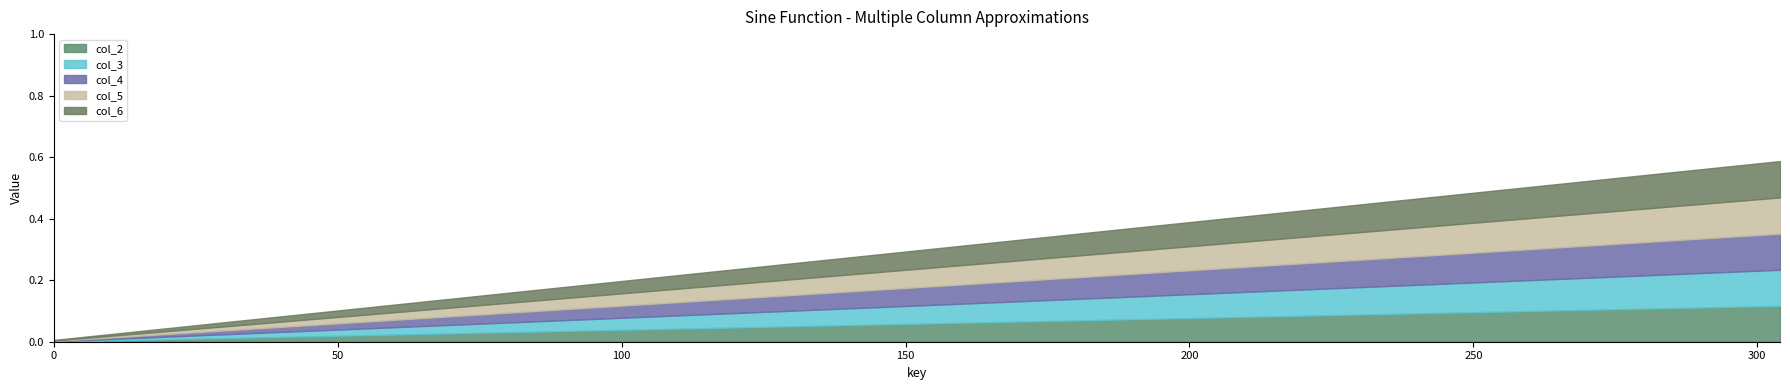

What is the difference between the maximum and minimum values in the col_4 series?

0.1